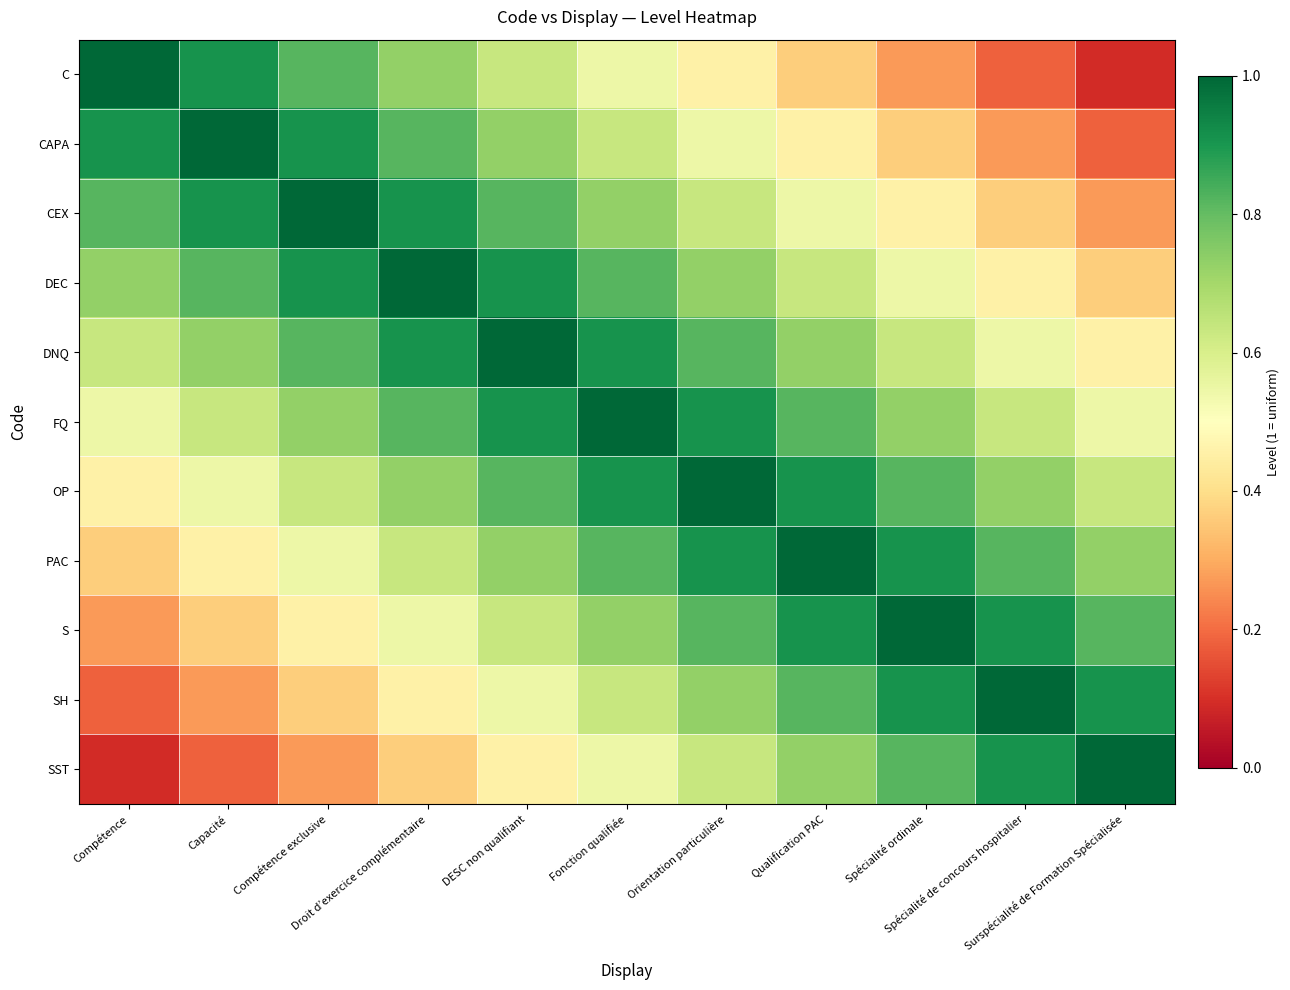

List the series in order of their peak value, highest first.

C, CAPA, CEX, DEC, DNQ, FQ, OP, PAC, S, SH, SST